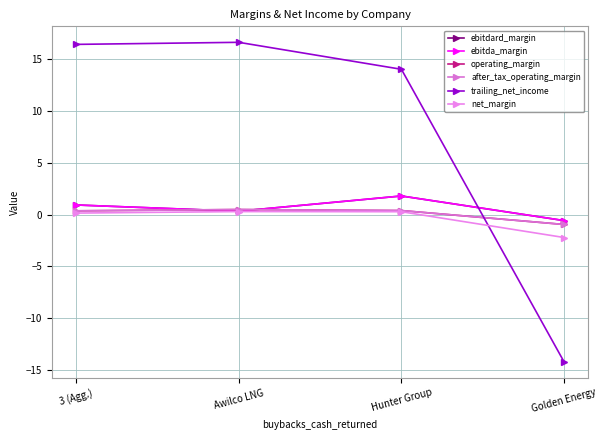

Does the chart have visible grid lines?

Yes